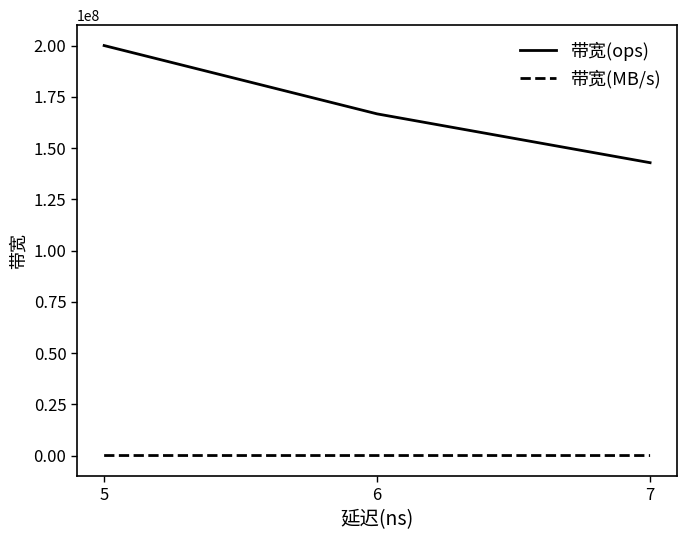

What is the sum of the 带宽(ops) values at 5 and 7?

342857142